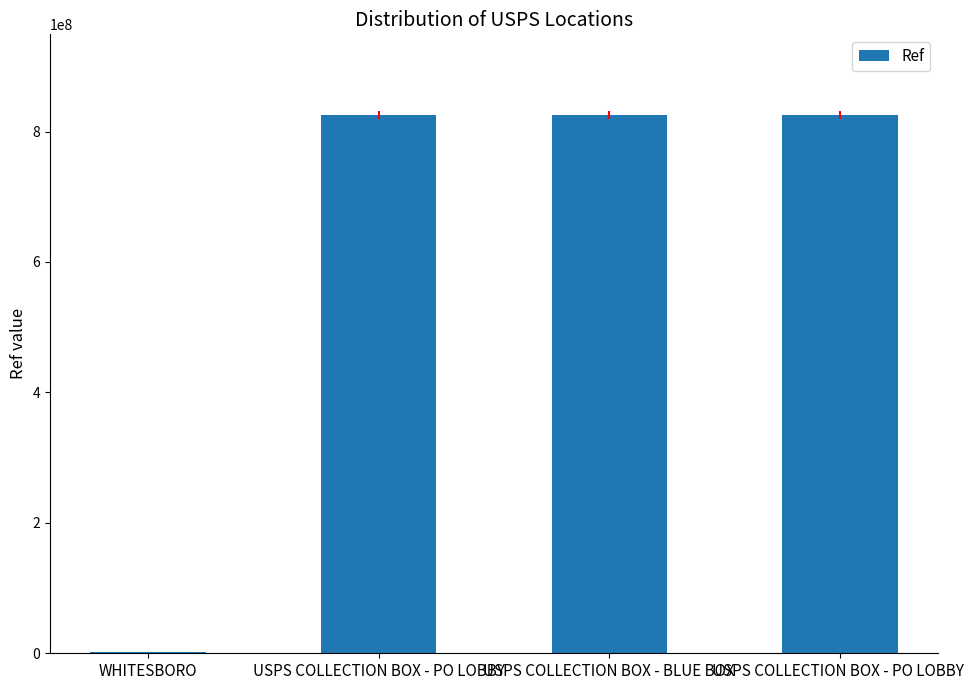

Which has a higher value, USPS COLLECTION BOX - PO LOBBY or WHITESBORO?

USPS COLLECTION BOX - PO LOBBY